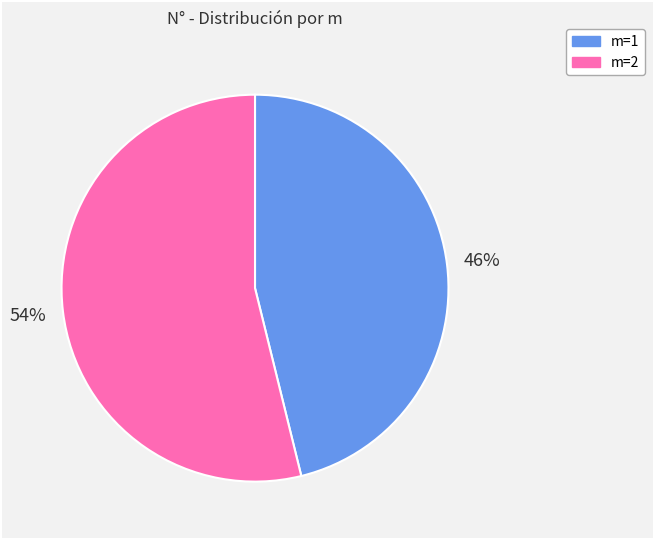

The m=1 slice represents 46% of the pie. True or false?

True